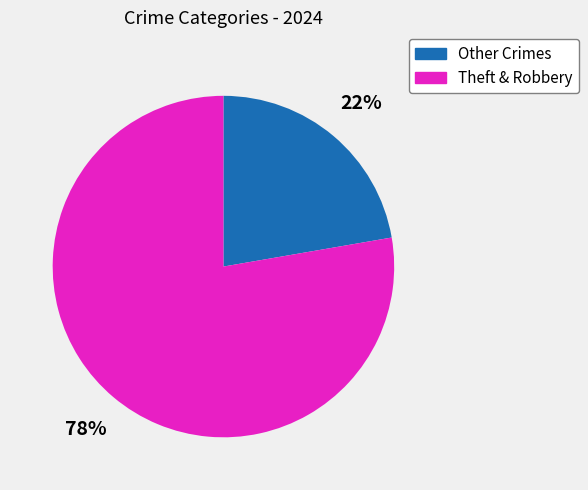

Count the number of slices in the pie.

2